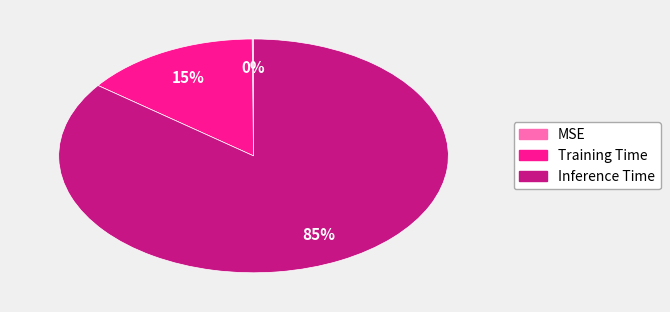

To the nearest percent, what is the difference between the largest and smallest slice percentages?

85%